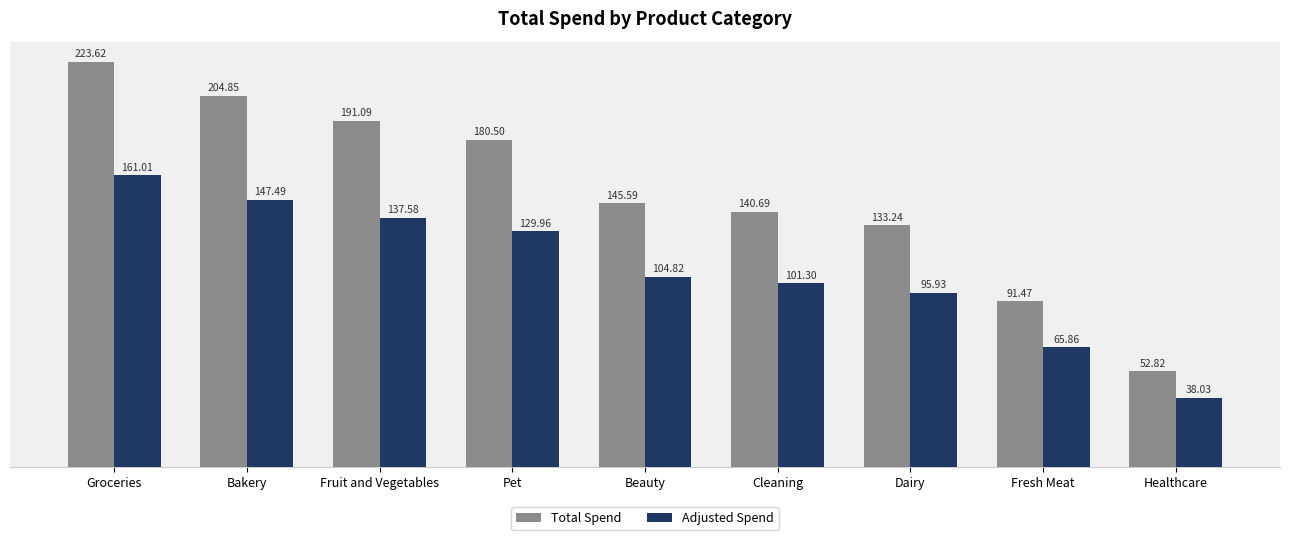

Rank the categories by Adjusted Spend value from highest to lowest.

Groceries, Bakery, Fruit and Vegetables, Pet, Beauty, Cleaning, Dairy, Fresh Meat, Healthcare